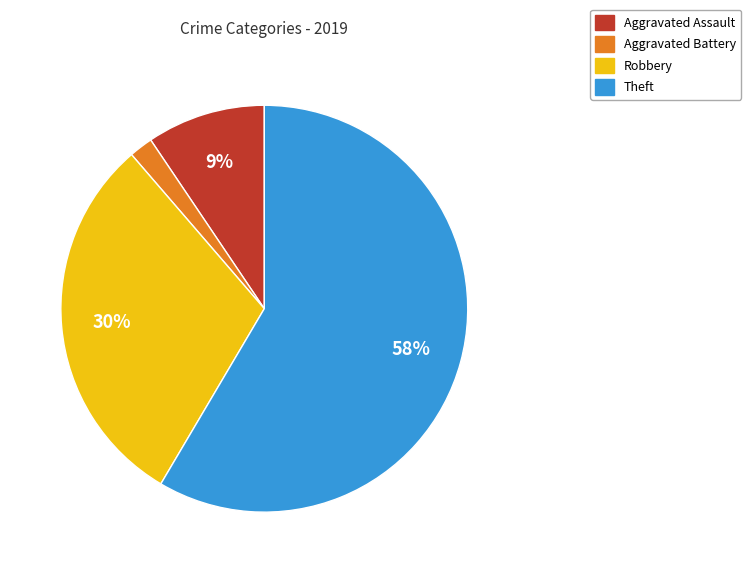

Which category has the biggest portion of the pie?

Theft